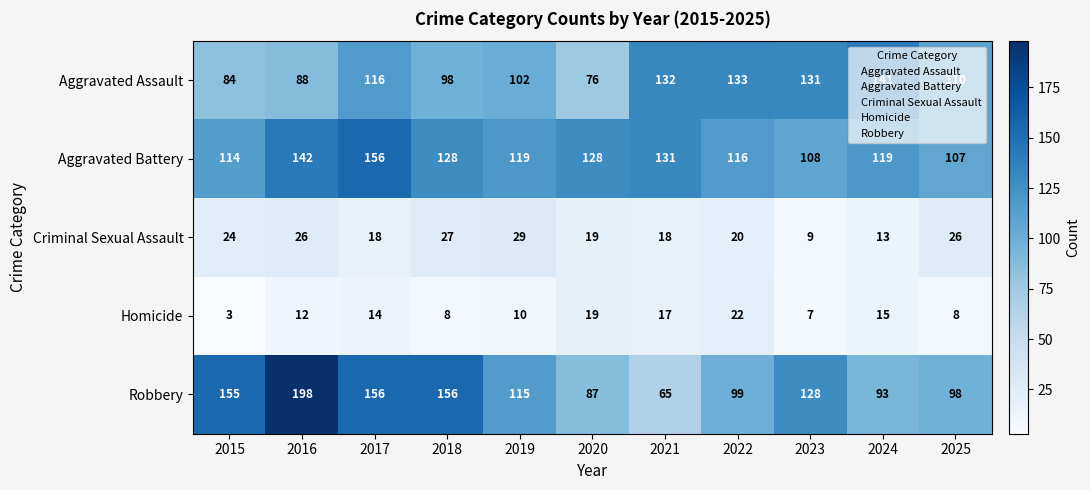

At how many categories does at least one series exceed 117?

10